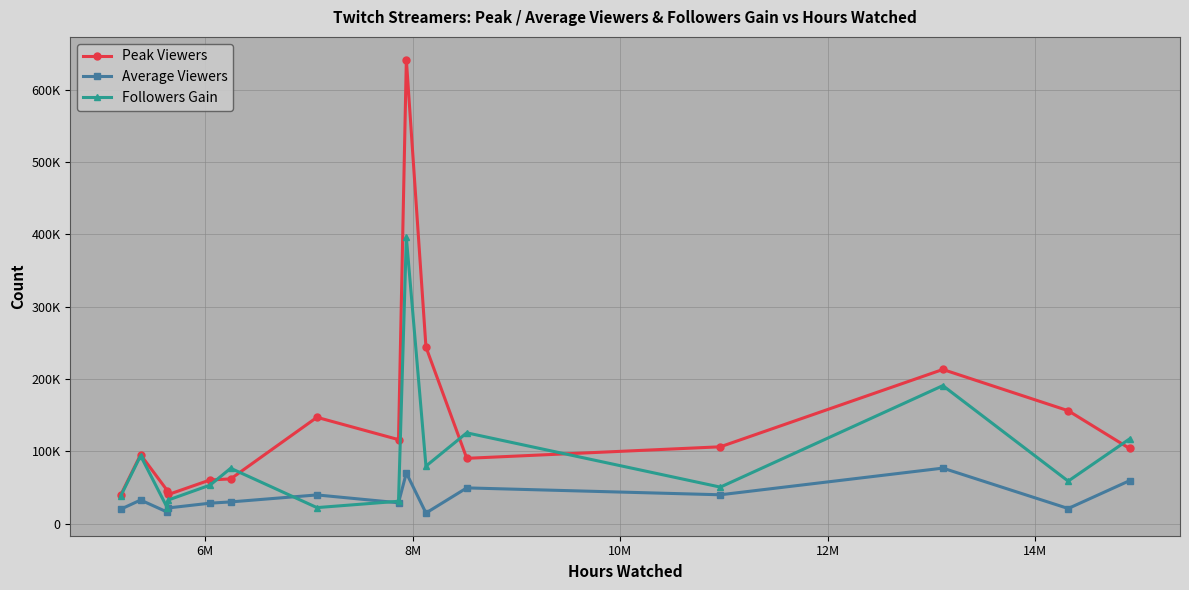

Is this an area chart (filled region under the line)?

No